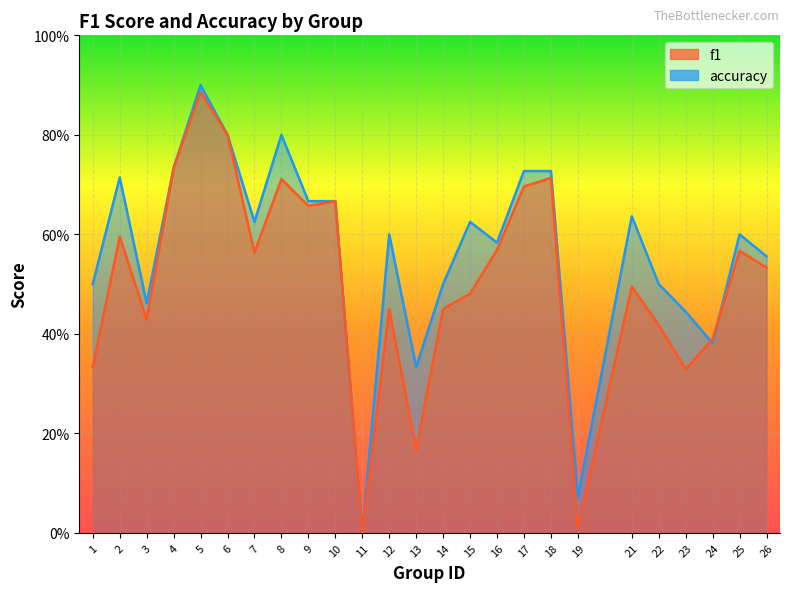

Reading right to left, what are all the values shown in this chart?

f1: 26=0.5	25=0.6	24=0.4	23=0.3	22=0.4	21=0.5	19=0.0	18=0.7	17=0.7	16=0.6	15=0.5	14=0.5	13=0.2	12=0.5	11=0.0	10=0.7	9=0.7	8=0.7	7=0.6	6=0.8	5=0.9	4=0.7	3=0.4	2=0.6	1=0.3
accuracy: 26=0.6	25=0.6	24=0.4	23=0.4	22=0.5	21=0.6	19=0.1	18=0.7	17=0.7	16=0.6	15=0.6	14=0.5	13=0.3	12=0.6	11=0.0	10=0.7	9=0.7	8=0.8	7=0.6	6=0.8	5=0.9	4=0.7	3=0.5	2=0.7	1=0.5